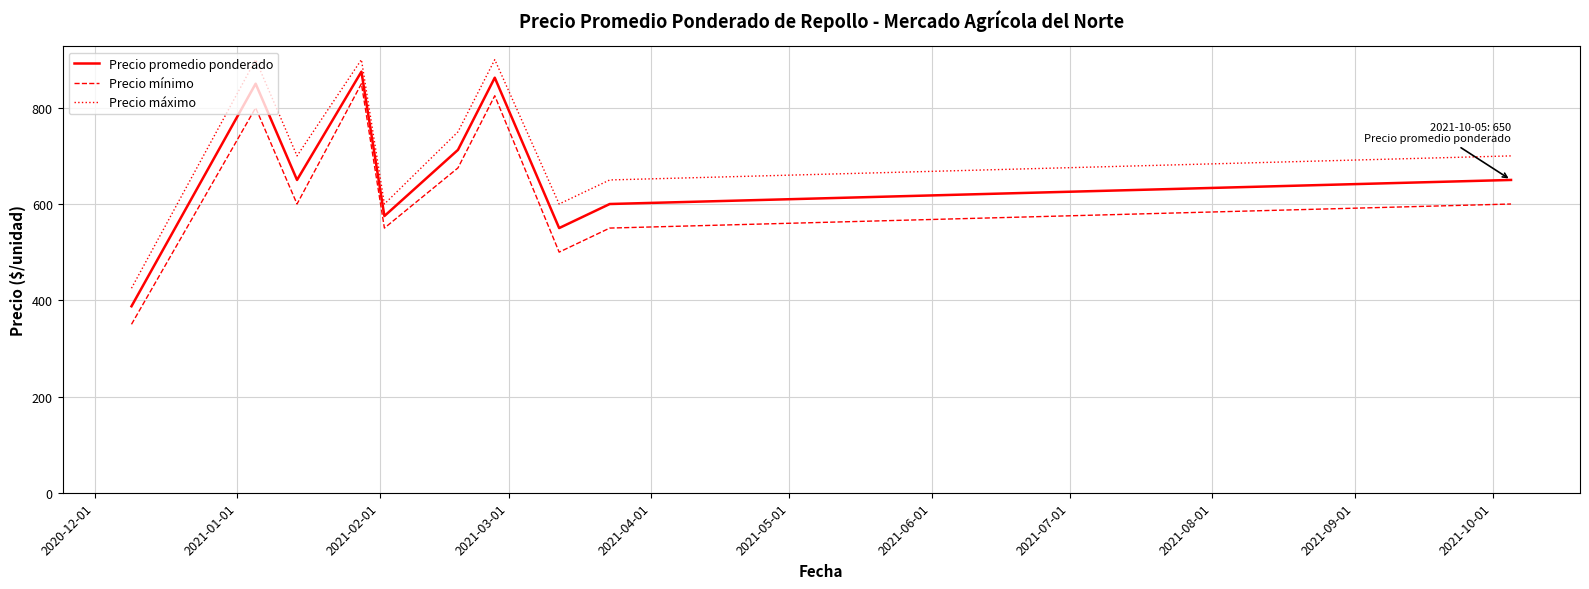

What is the sum of all Precio promedio ponderado values?

6712.5